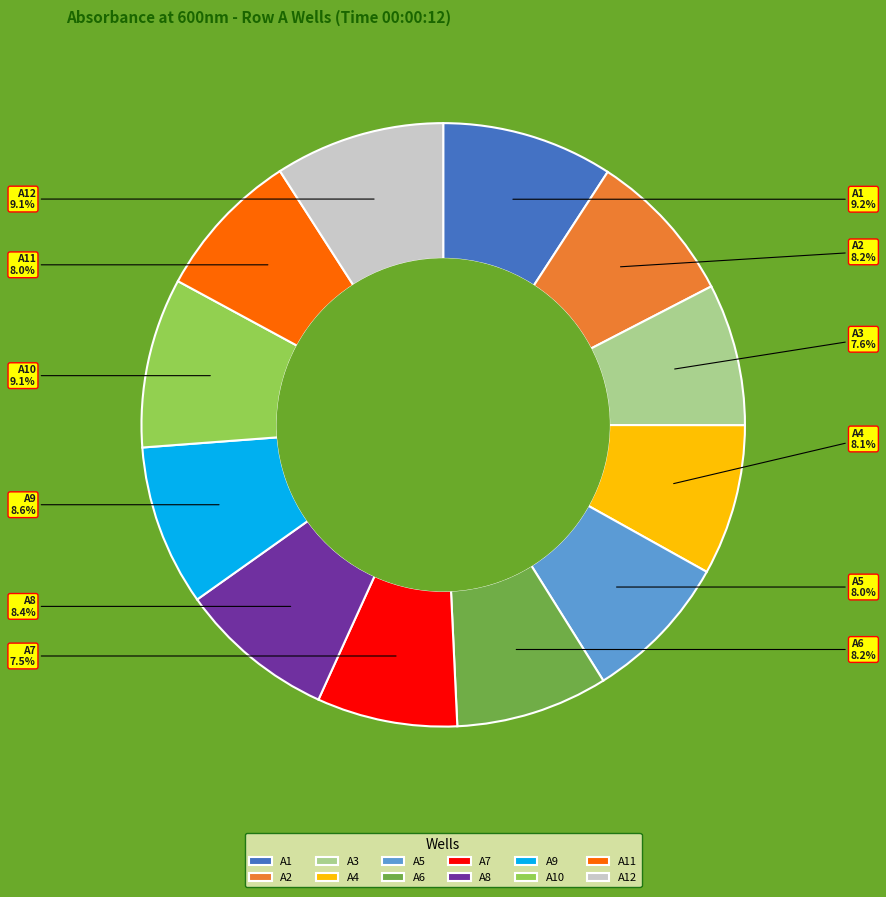

Count the number of slices in the pie.

12